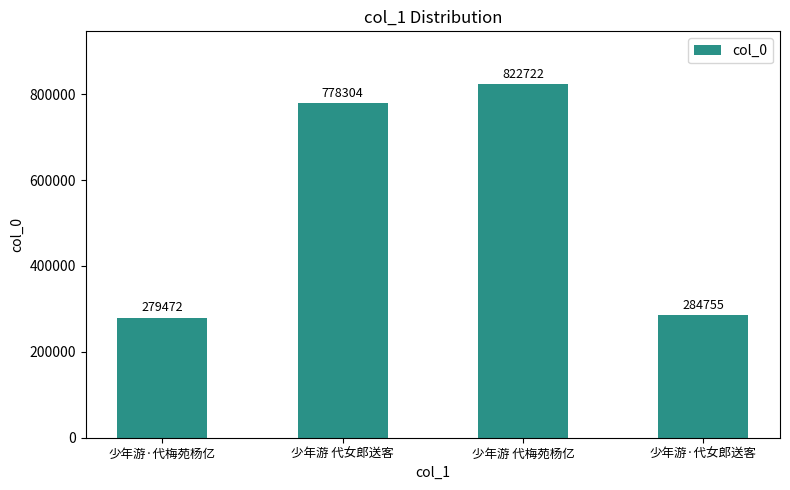

Reading left to right, list all the values displayed in this chart.

少年游·代梅苑杨亿=279472	少年游 代女郎送客=778304	少年游 代梅苑杨亿=822722	少年游·代女郎送客=284755